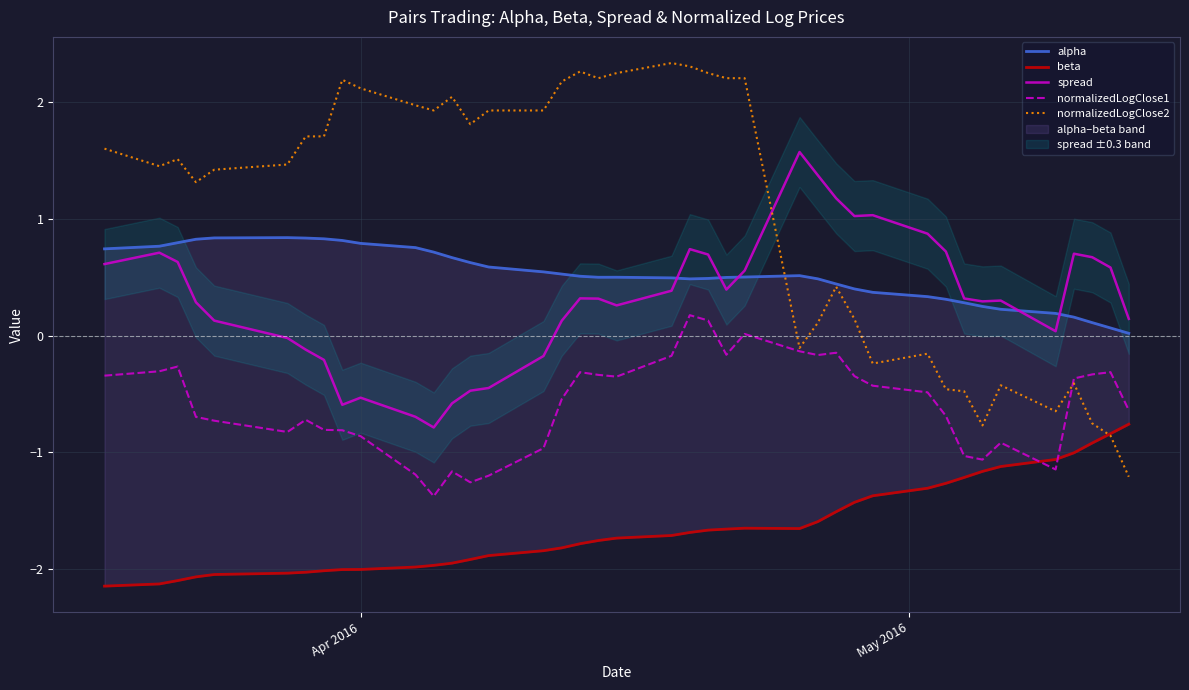

What is the difference between the maximum and minimum values in the normalizedLogClose1 series?

1.6